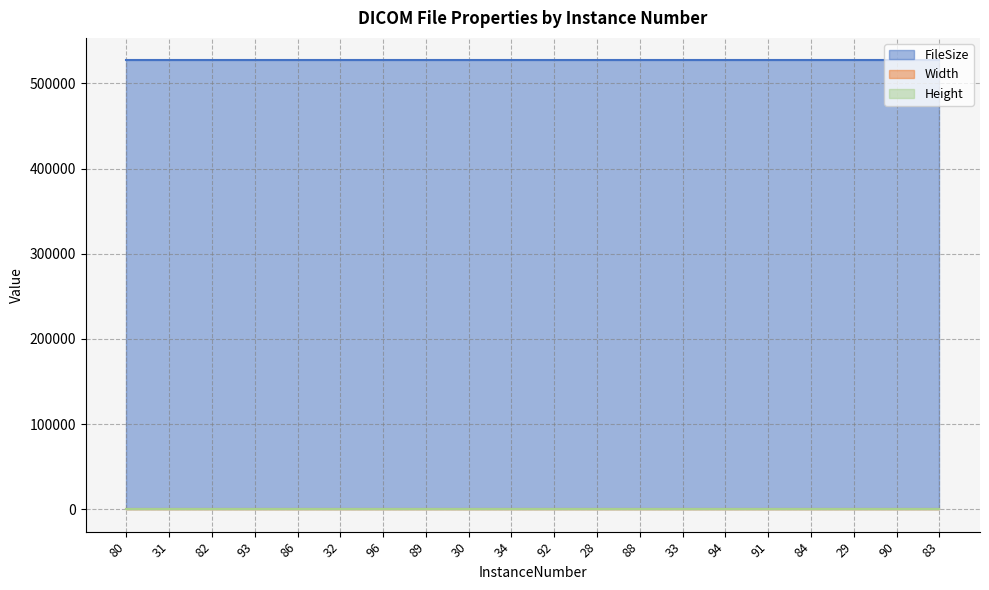

Read the FileSize value at 31.

527046